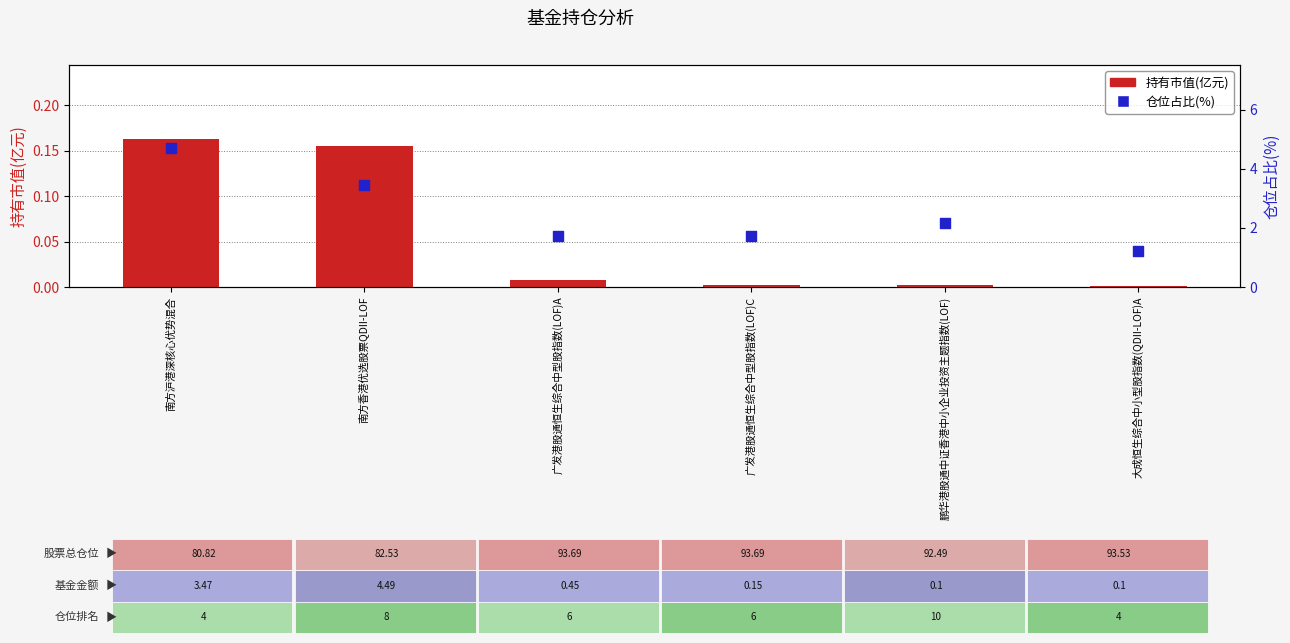

Is the value of 持有市值(亿元) at 广发港股通恒生综合中型股指数(LOF)A greater than the value of 仓位占比(%) at 鹏华港股通中证香港中小企业投资主题指数(LOF)?

No